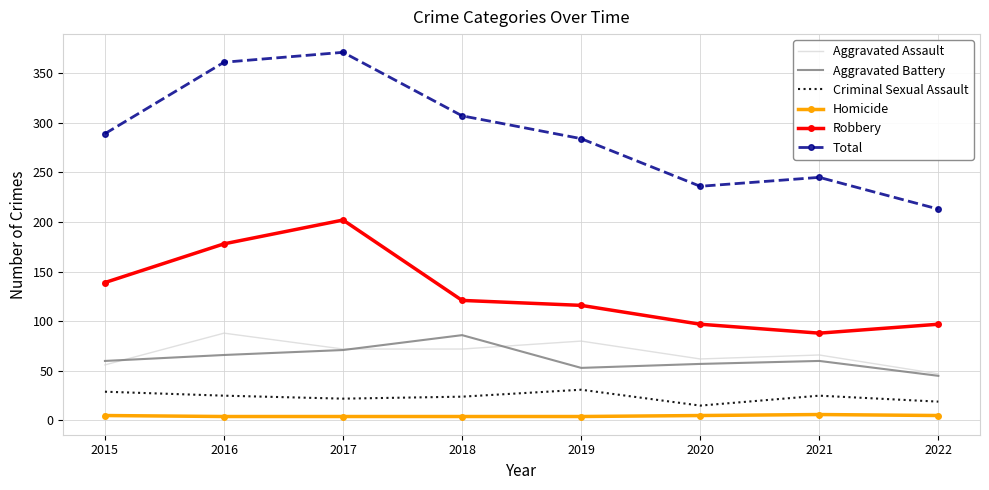

What are all the series names shown in the legend?

Aggravated Assault, Aggravated Battery, Criminal Sexual Assault, Homicide, Robbery, Total